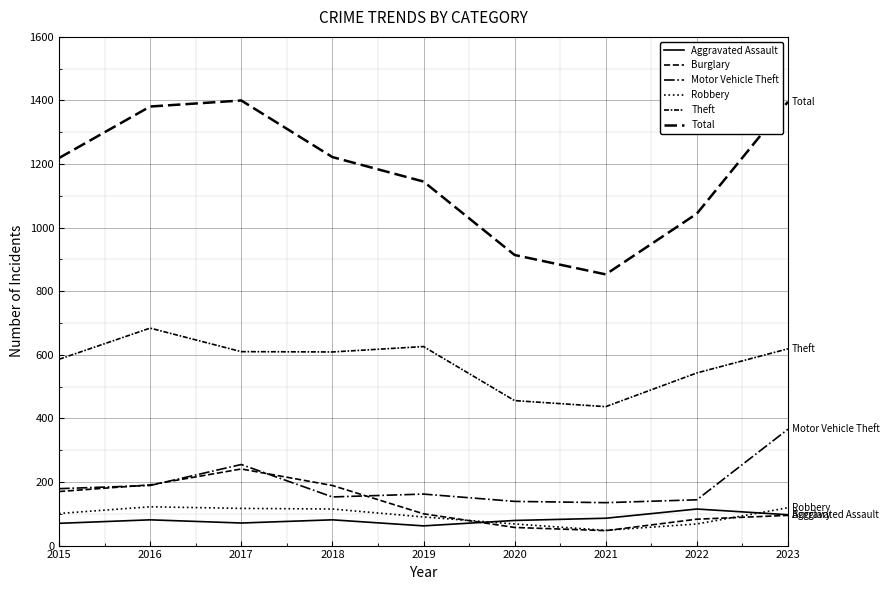

True or false: Aggravated Assault and Theft cross at least once.

False